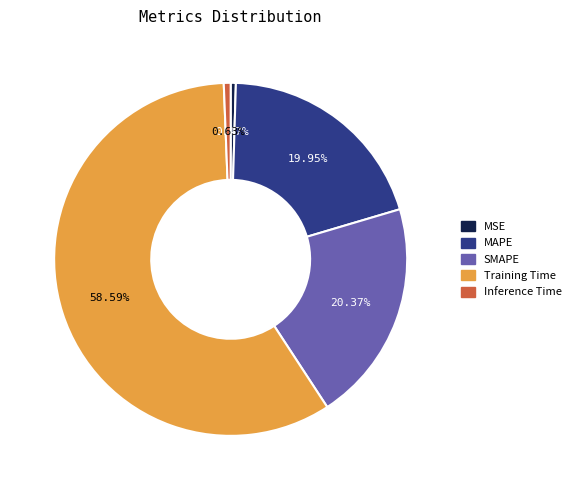

The SMAPE slice represents 12% of the pie. True or false?

False